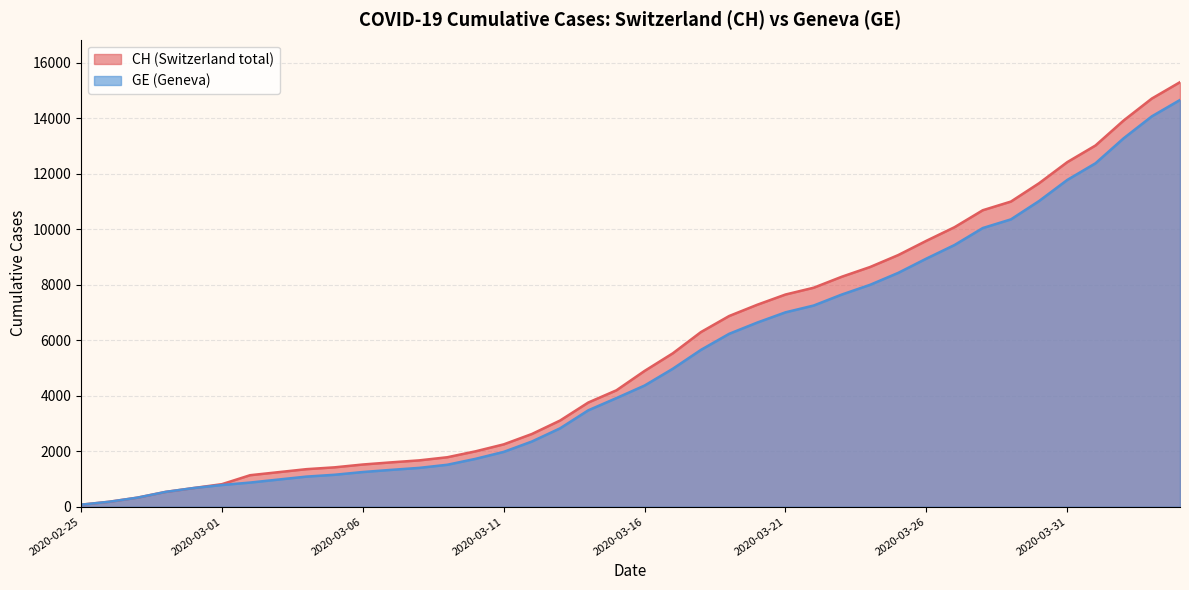

Where is CH nearest to the value 7688?

2020-03-21